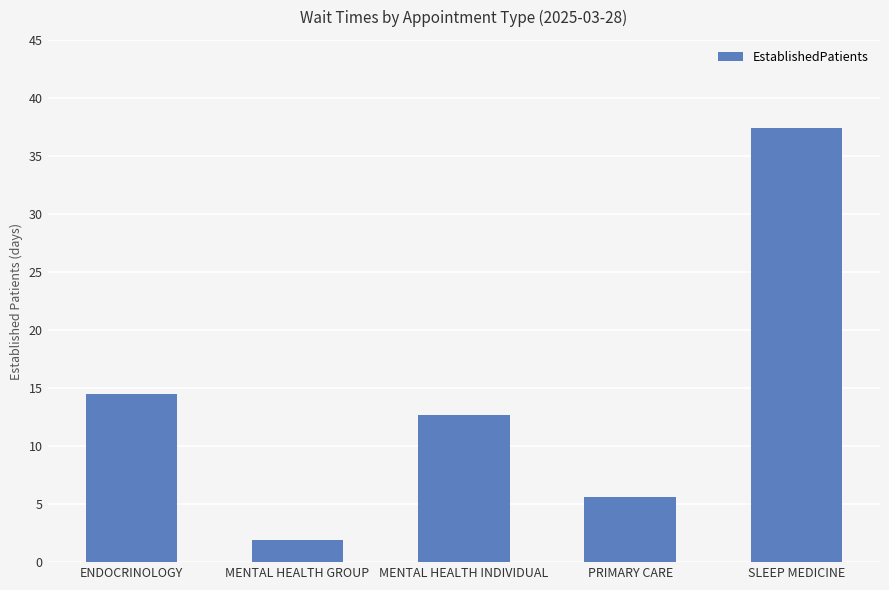

Rank the categories by value from lowest to highest.

MENTAL HEALTH GROUP, PRIMARY CARE, MENTAL HEALTH INDIVIDUAL, ENDOCRINOLOGY, SLEEP MEDICINE